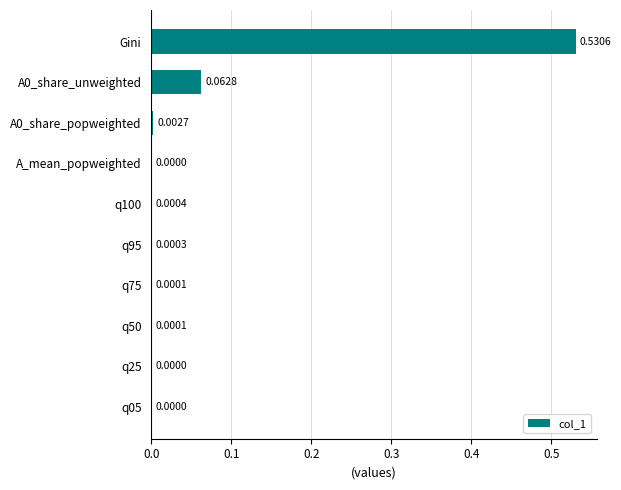

Which category has the highest value across all series?

Gini